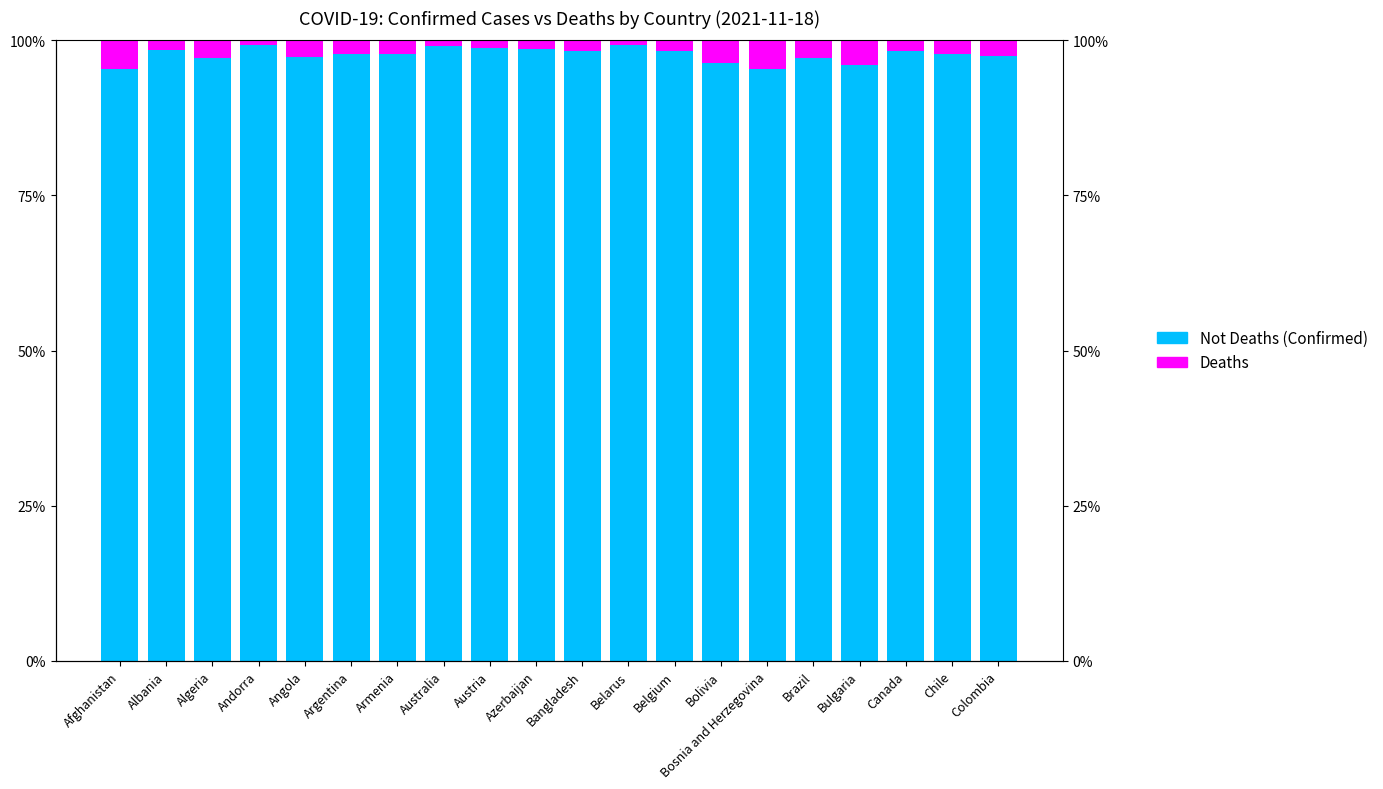

What is the difference between the Deaths values at Australia and Austria?

0.2